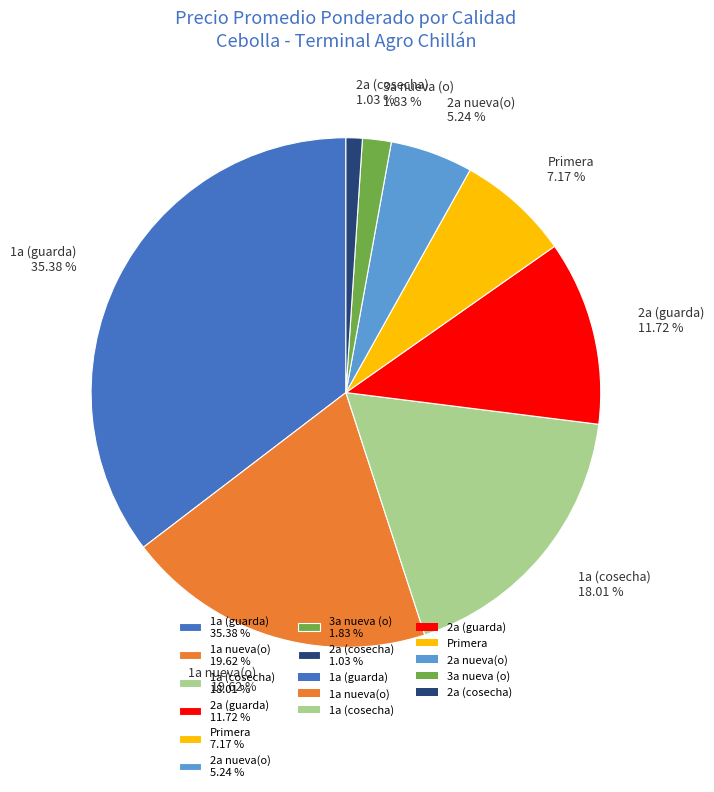

Rank the categories by value from highest to lowest.

1a (guarda) 35.38 %, 1a nueva(o) 19.62 %, 1a (cosecha) 18.01 %, 2a (guarda) 11.72 %, Primera 7.17 %, 2a nueva(o) 5.24 %, 3a nueva (o) 1.83 %, 2a (cosecha) 1.03 %